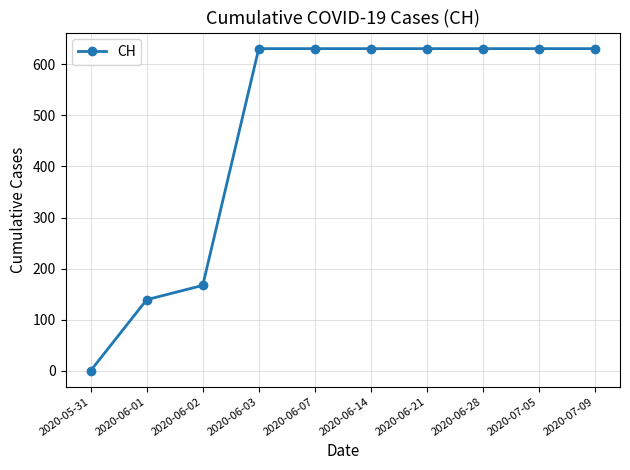

Is it true that the value at 2020-07-05 is 631?

True